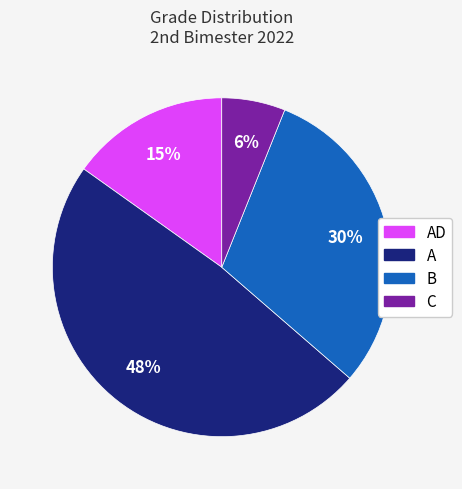

Does any single category account for the majority?

No